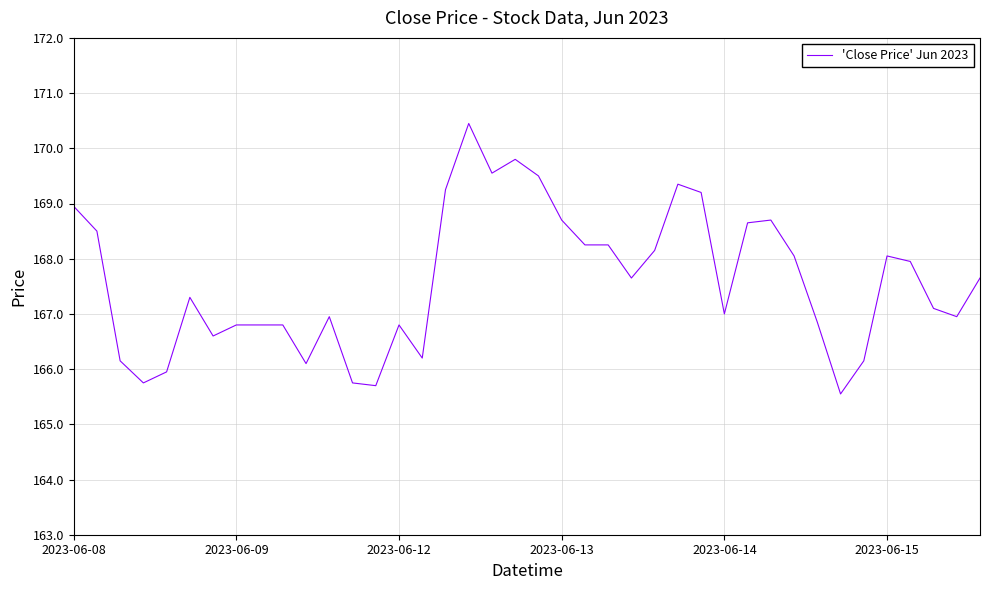

What is the smallest value displayed?

165.6